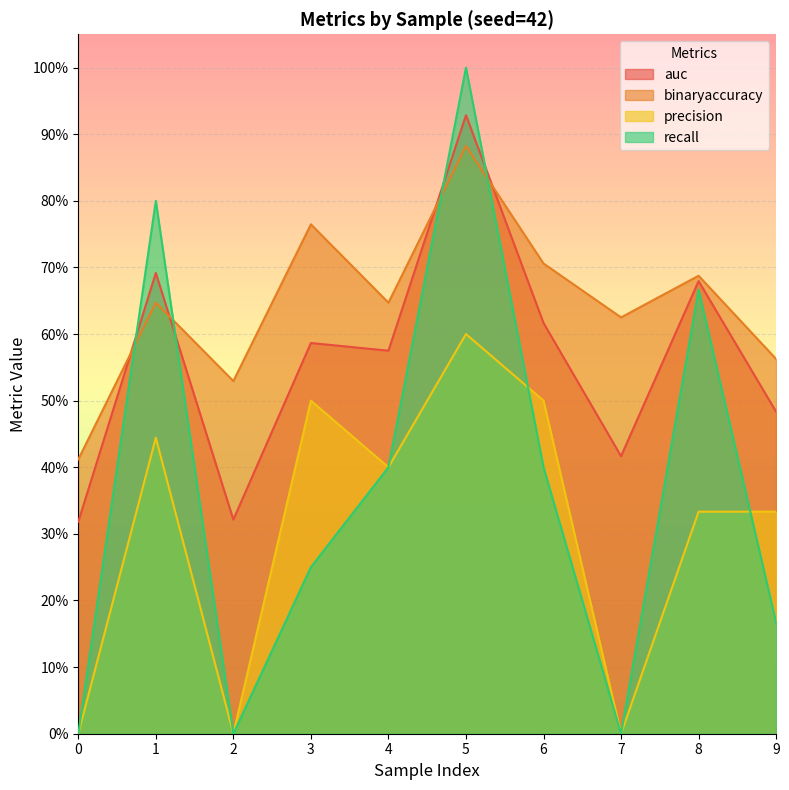

True or false: recall and precision intersect in this chart.

True